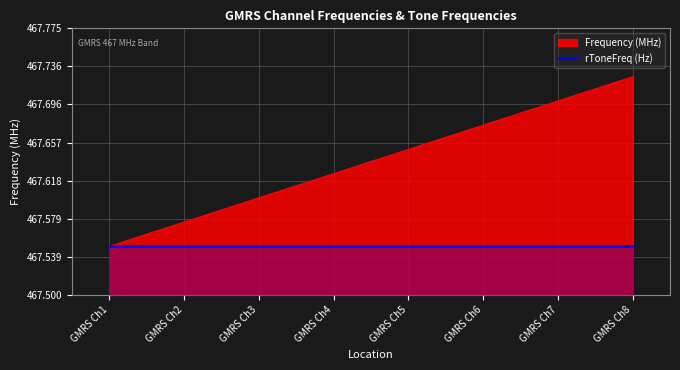

Is it true that Frequency (MHz) equals 229.7 at GMRS Ch7?

False